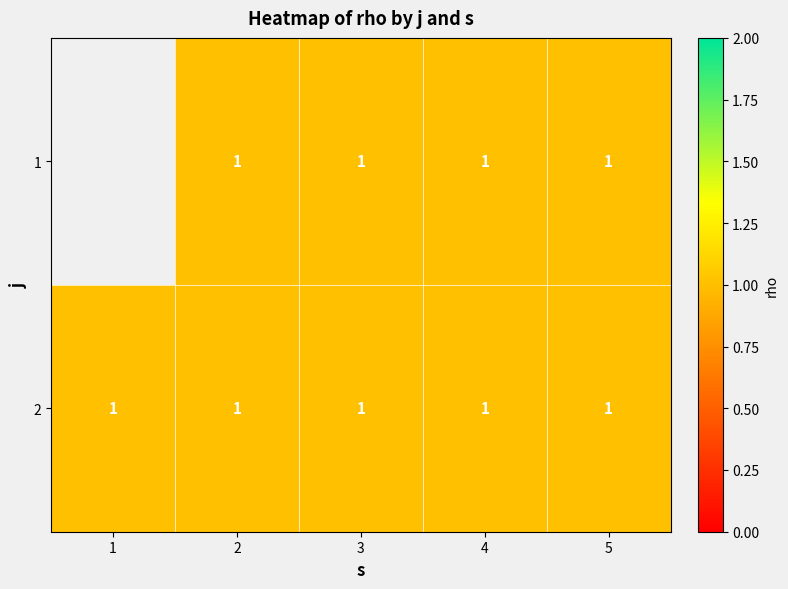

True or false: 1 has a value of 1.5 at 2.

False